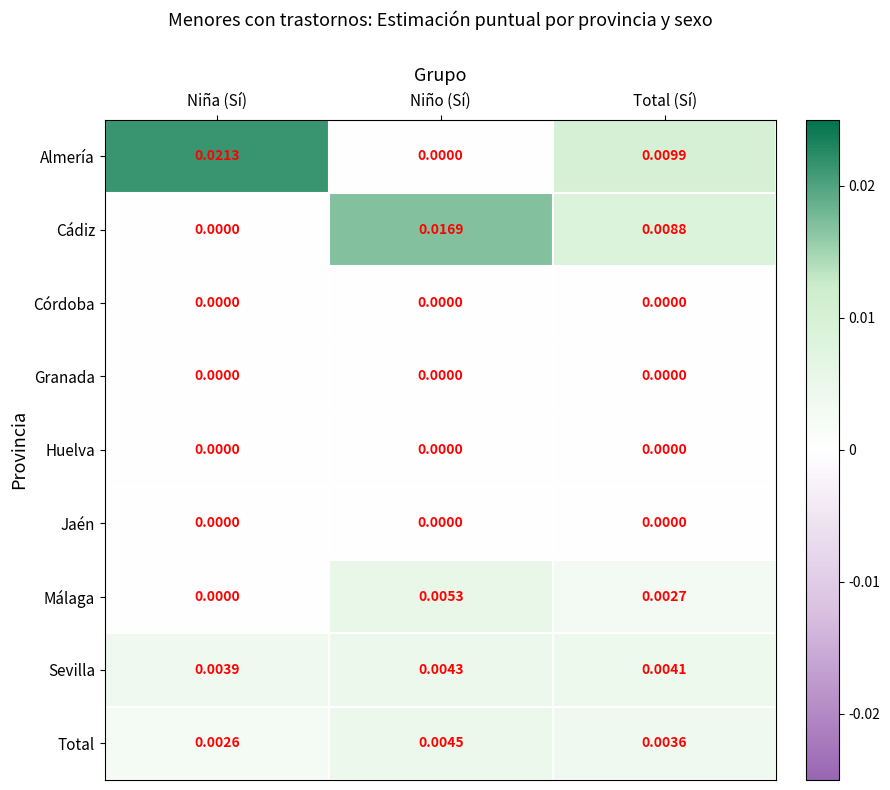

At which category is the sum across all series the highest?

Niño (Sí)